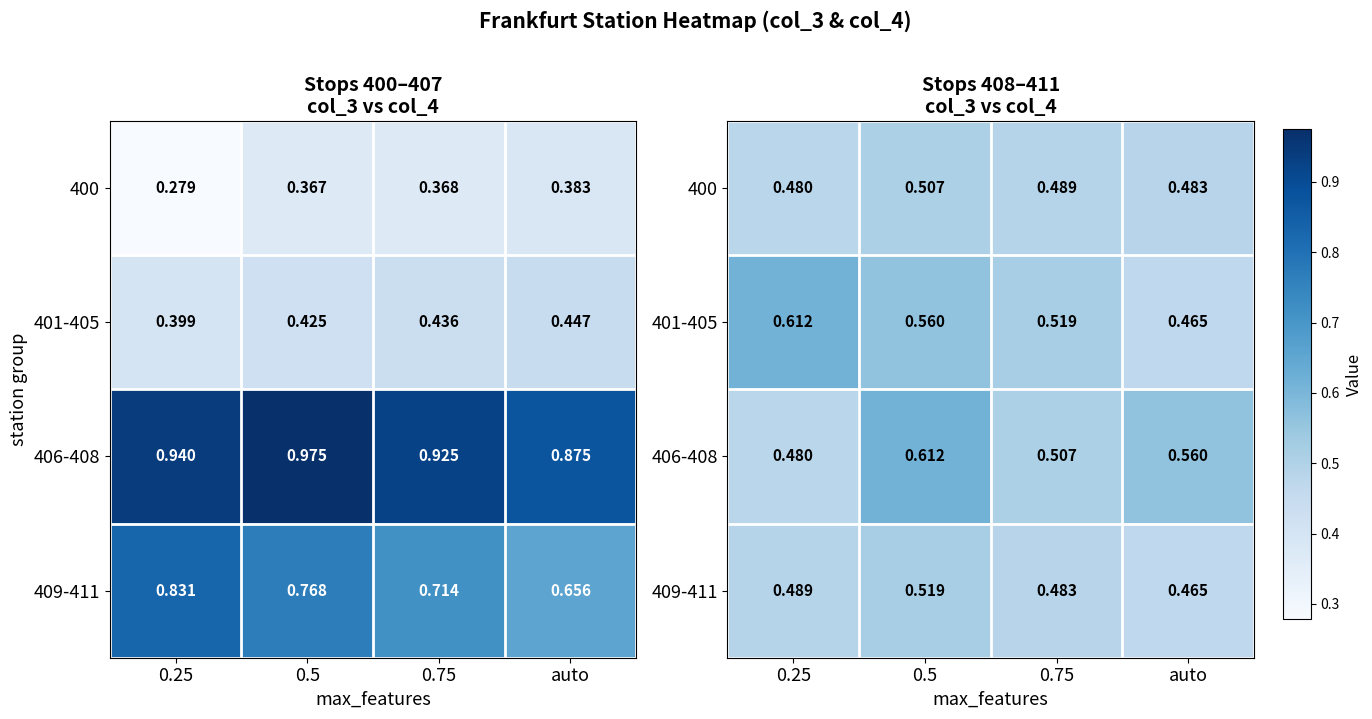

Between 0.25 and 0.75, which is larger?

0.75